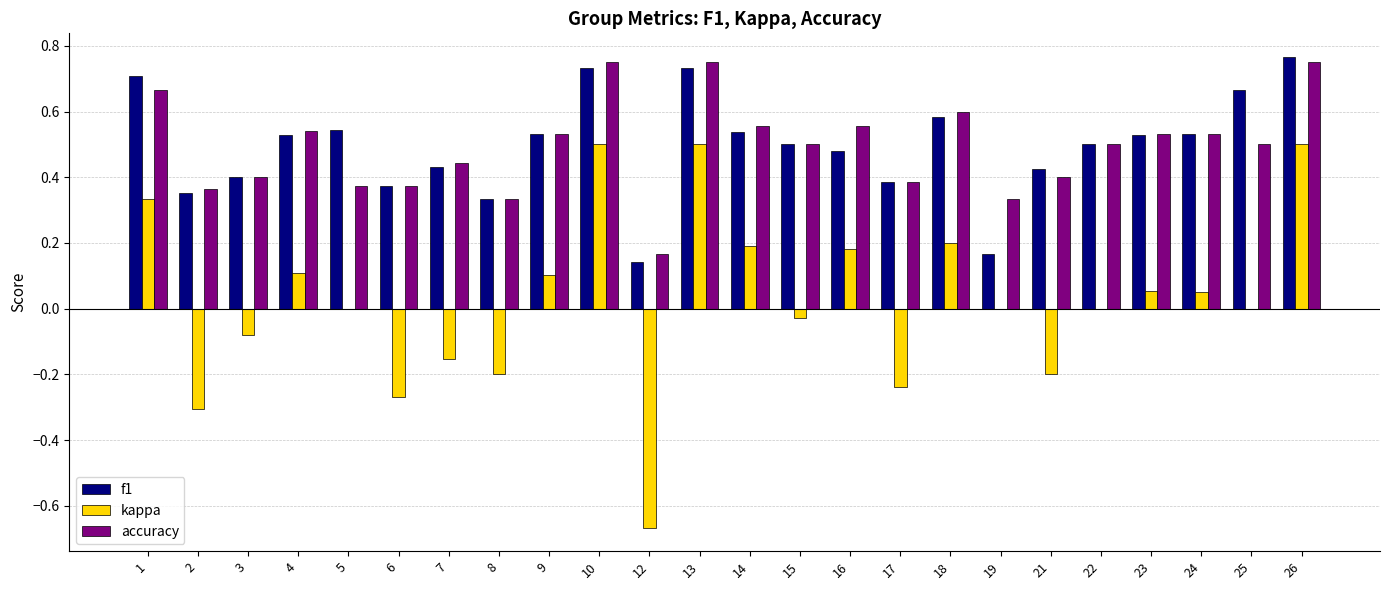

The kappa series shows 0.0 at 19. True or false?

True